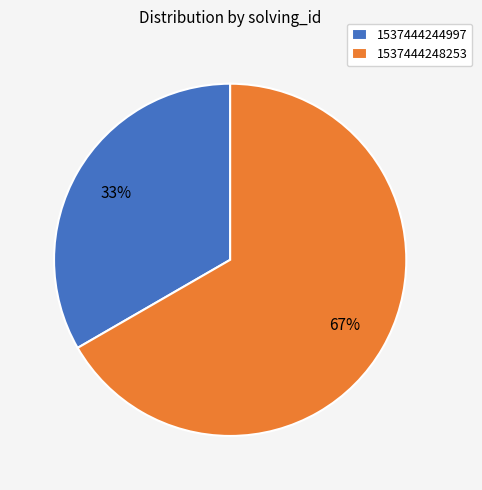

To the nearest percent, what is the combined percentage of 1537444244997 and 1537444248253?

100%